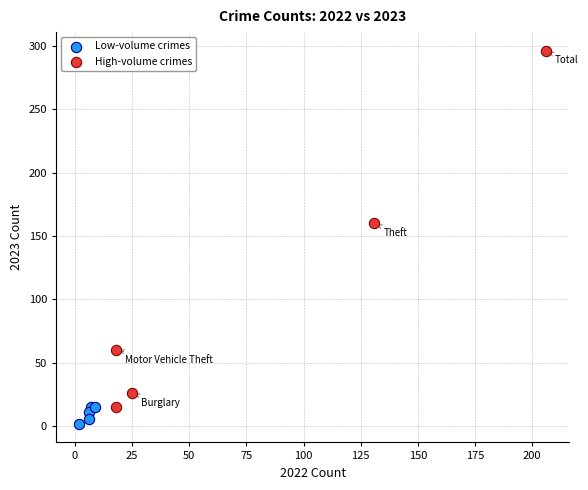

Which series reaches the minimum Y coordinate?

Low-volume crimes